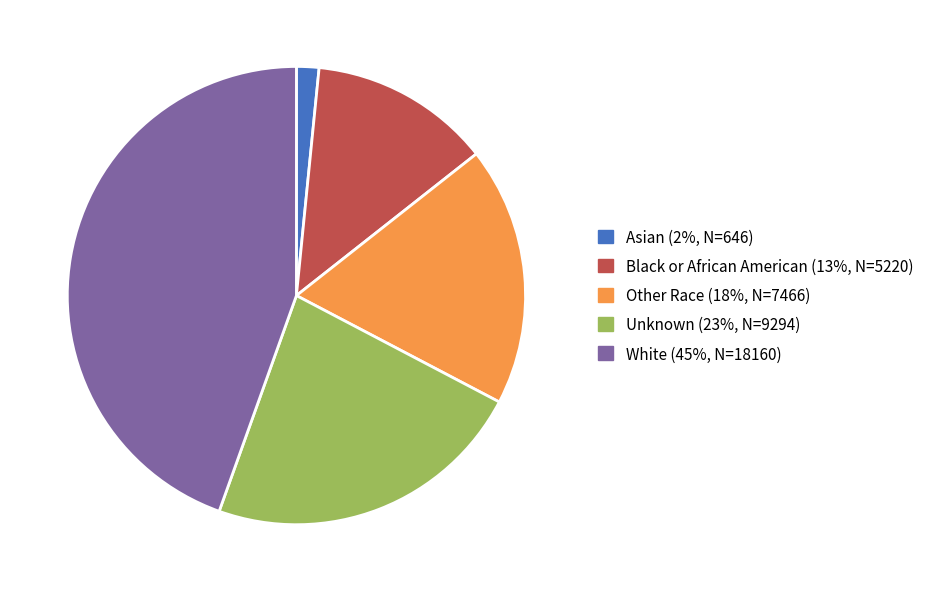

Is the sum of Unknown and Asian greater than half?

No